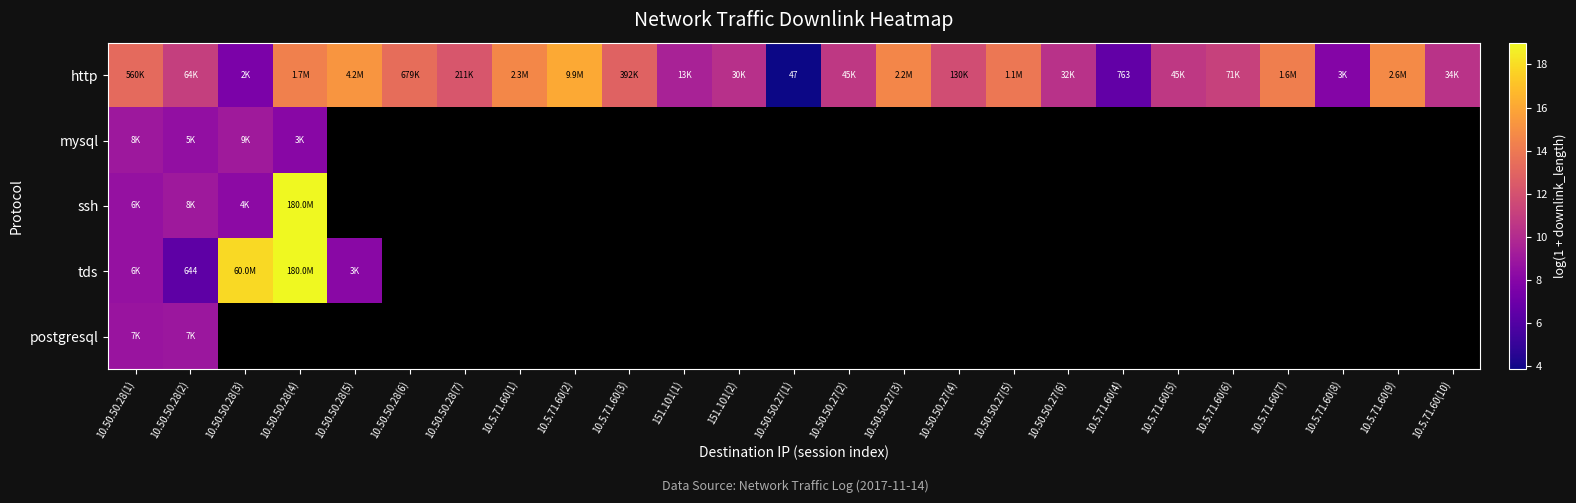

Which category has the highest value in the http series?

10.5.71.60(2)